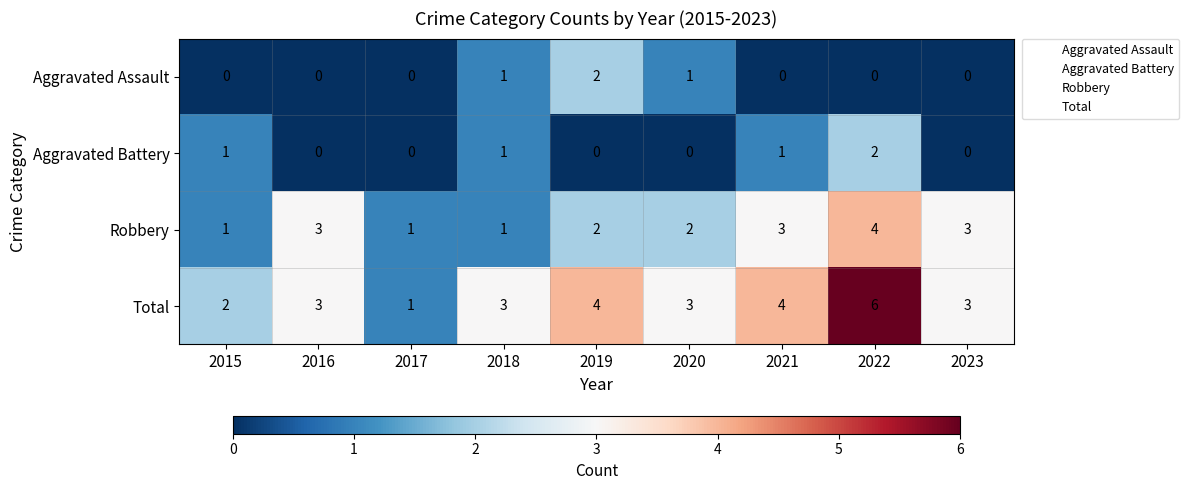

Which category has the highest value in the Aggravated Assault series?

2019